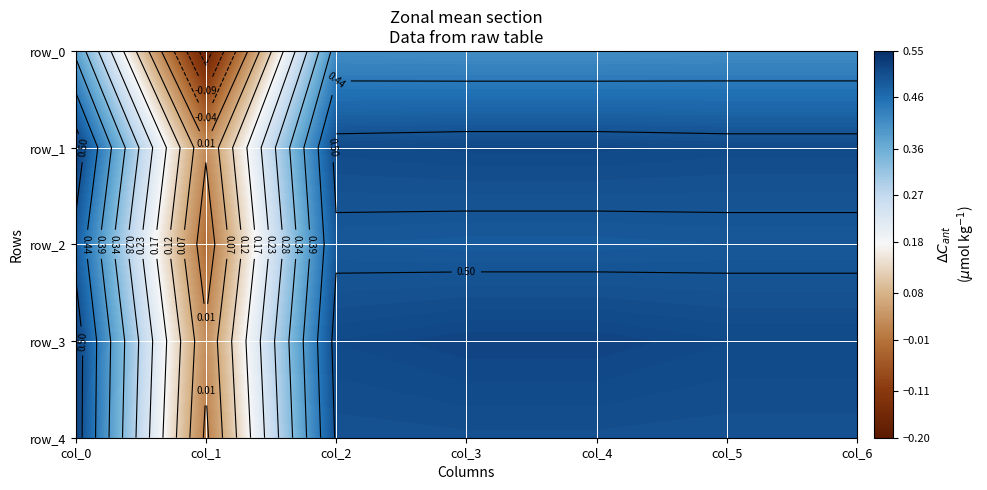

What is the lowest value of the col_4 series?

0.4